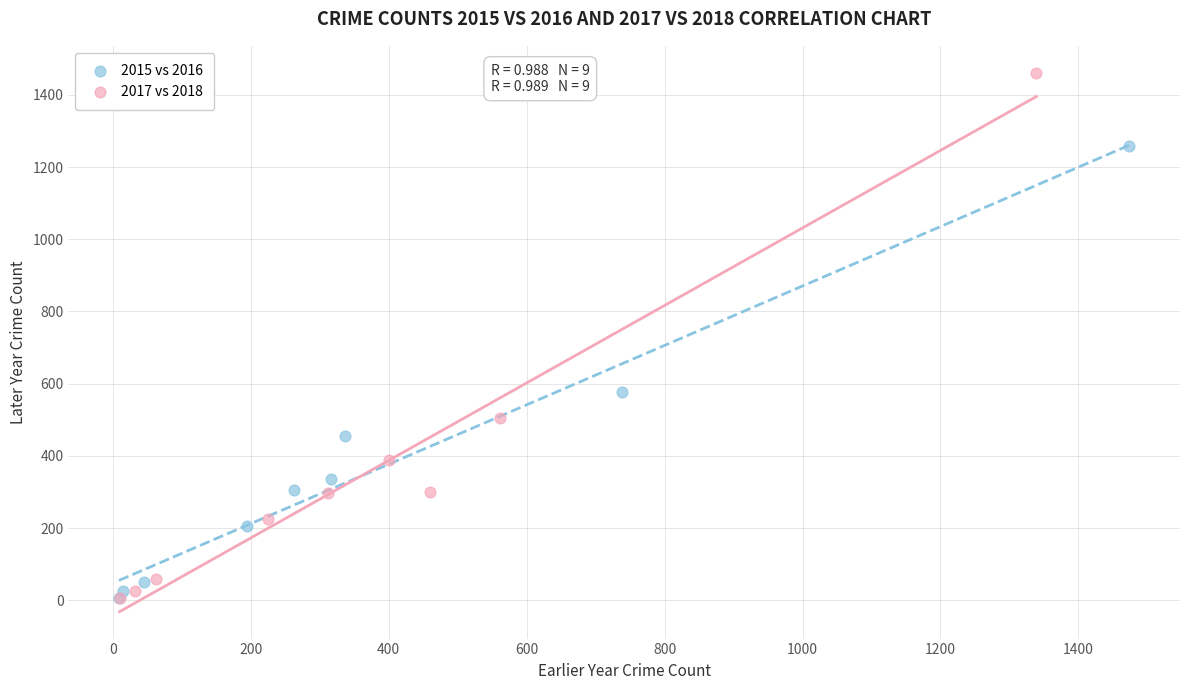

What are all the series names shown in the legend?

2015 vs 2016, 2017 vs 2018